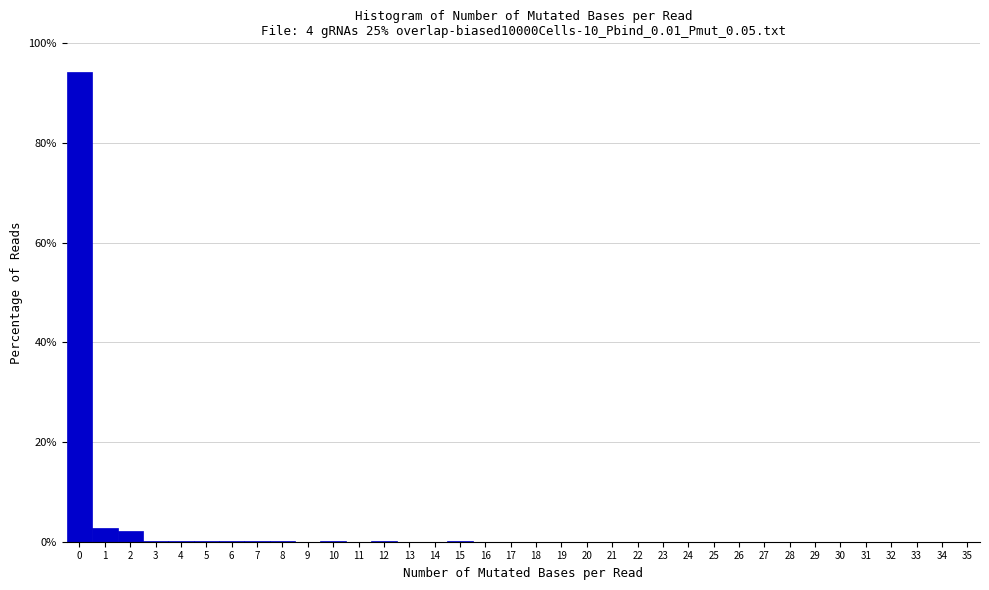

Over which range of the x-axis is the bar tallest?

-0.5 to 0.5